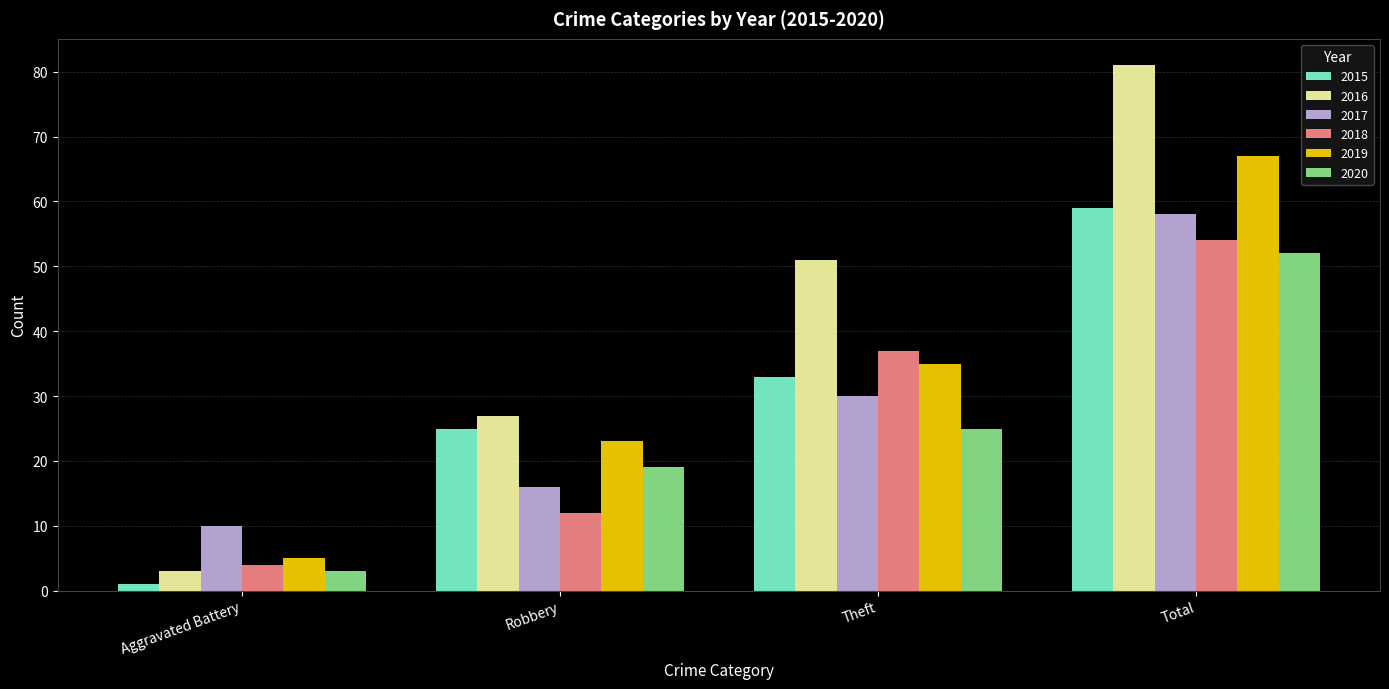

What is the average value of the 2015 series?

30